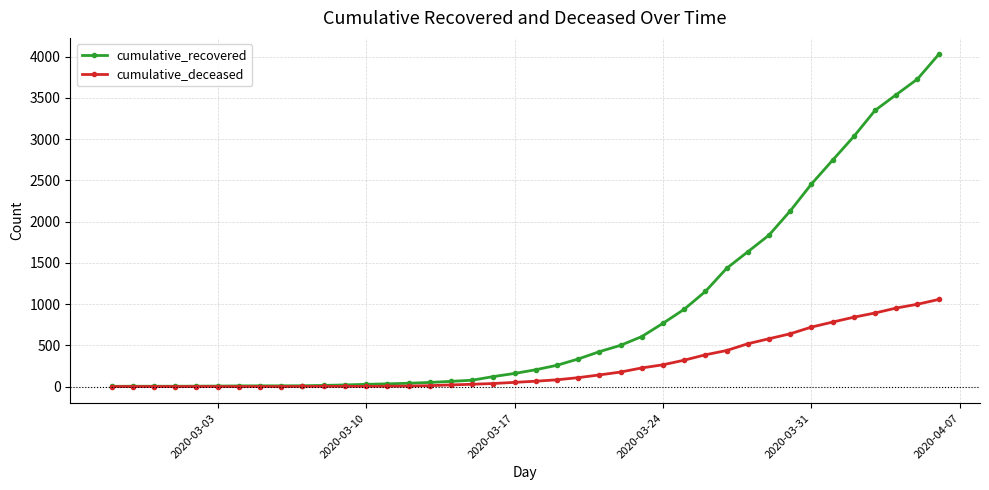

Does the chart display data point markers on the line(s)?

Yes